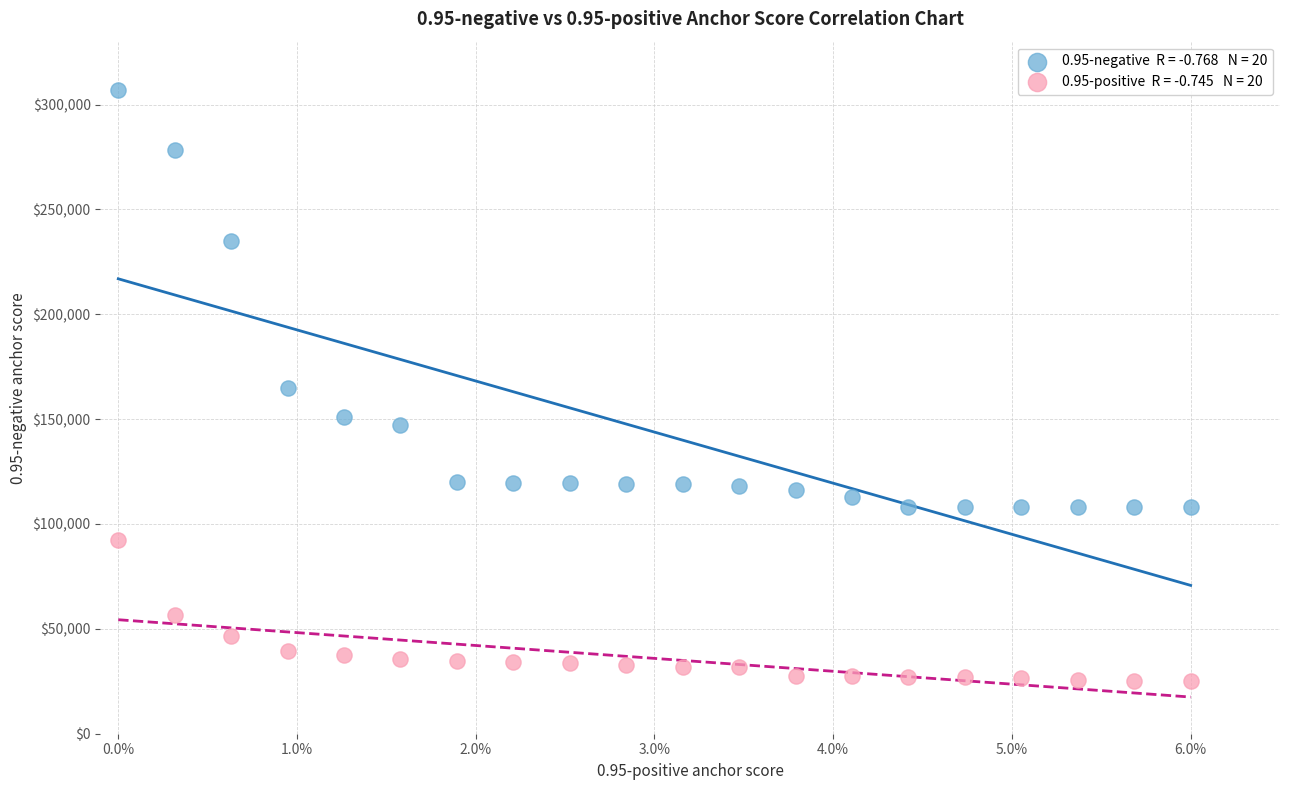

Across all data points, what is the range of Y values (max minus min)?

281994.0